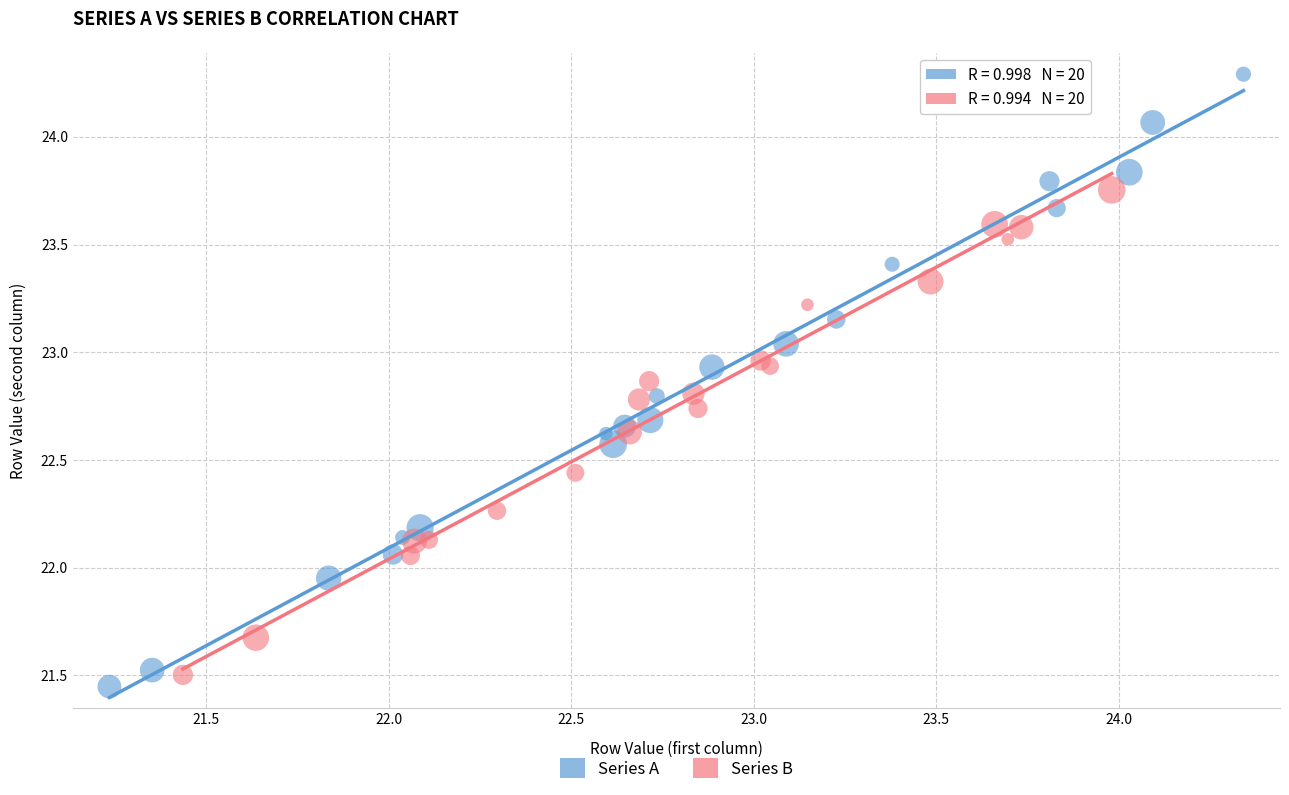

Which series has the widest spread of Y values?

Series A